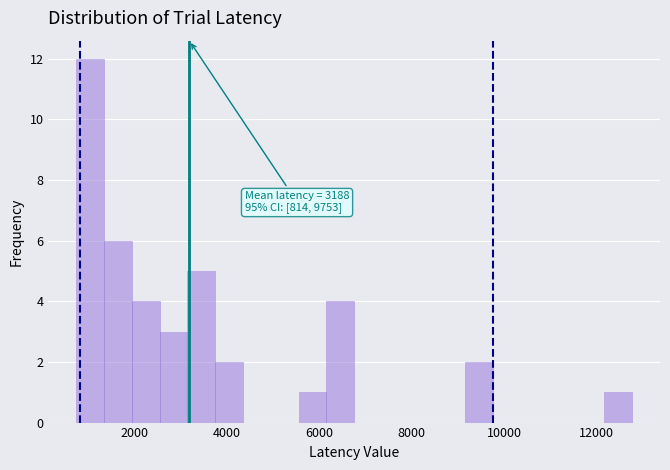

Around what value on the x-axis is the tallest bar? Give the approximate position of its centre, as read against the axis.

1000